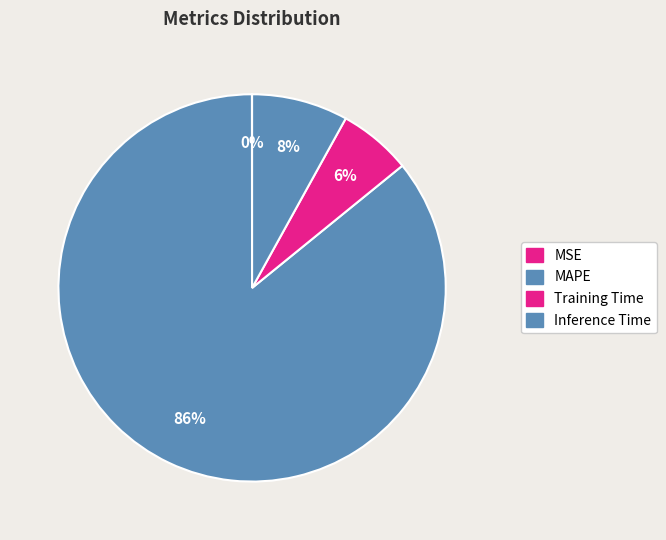

Rank the categories by value from highest to lowest.

MAPE, Inference Time, Training Time, MSE